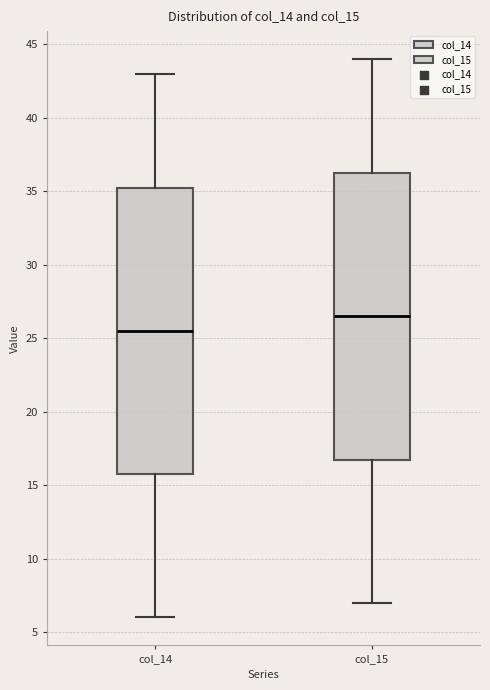

Reading left to right, read every box against the y-axis: the position of its median line, the range the box covers, and the ends of its whiskers. The values are not printed on the chart, so give them approximately, as read against the axis.

col_14: median 25.5, box 16.0 to 35.5, whiskers 6.0 to 43.0
col_15: median 26.5, box 17.0 to 36.5, whiskers 7.0 to 44.0